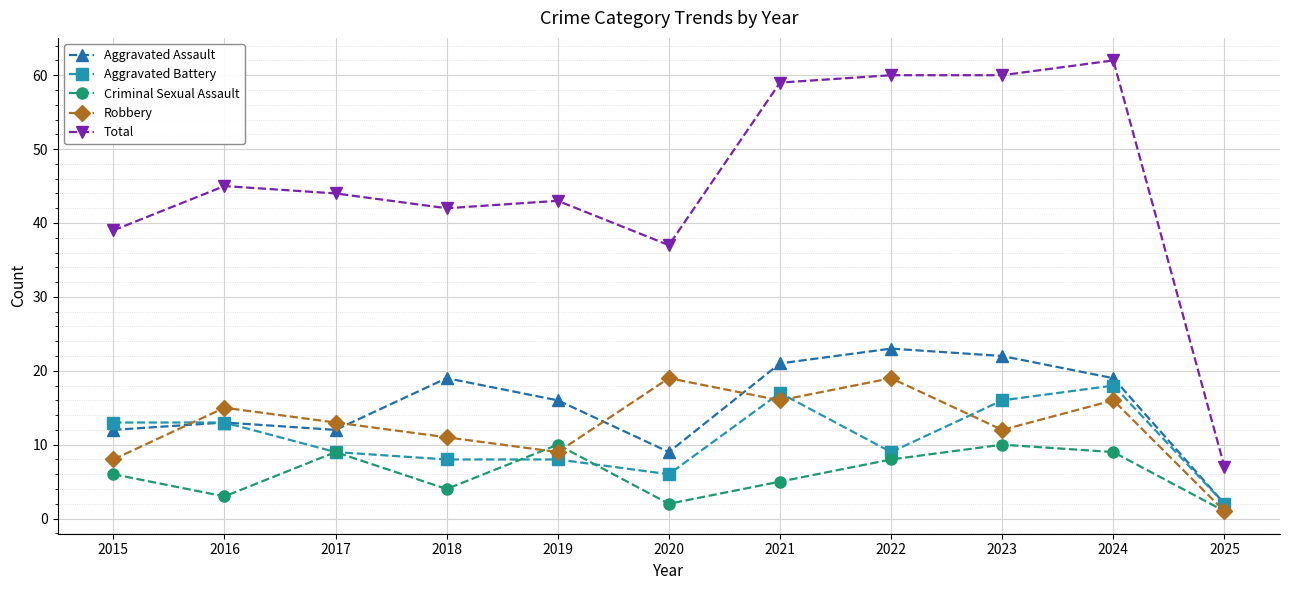

Rank the series by their maximum value, from lowest to highest.

Criminal Sexual Assault, Aggravated Battery, Robbery, Aggravated Assault, Total